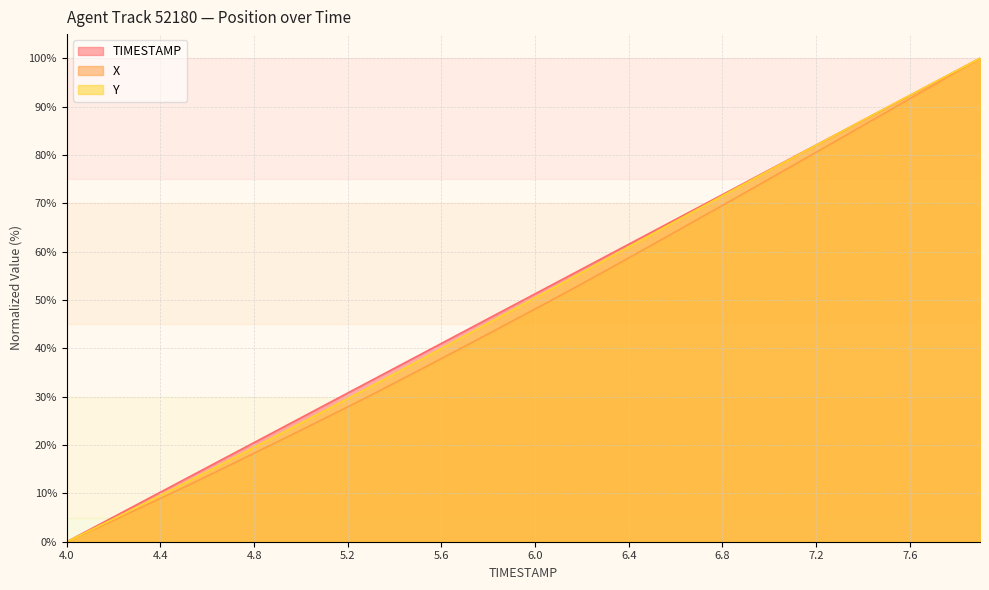

Is the value of Y at 4.6 greater than the value of TIMESTAMP at 6.9?

No